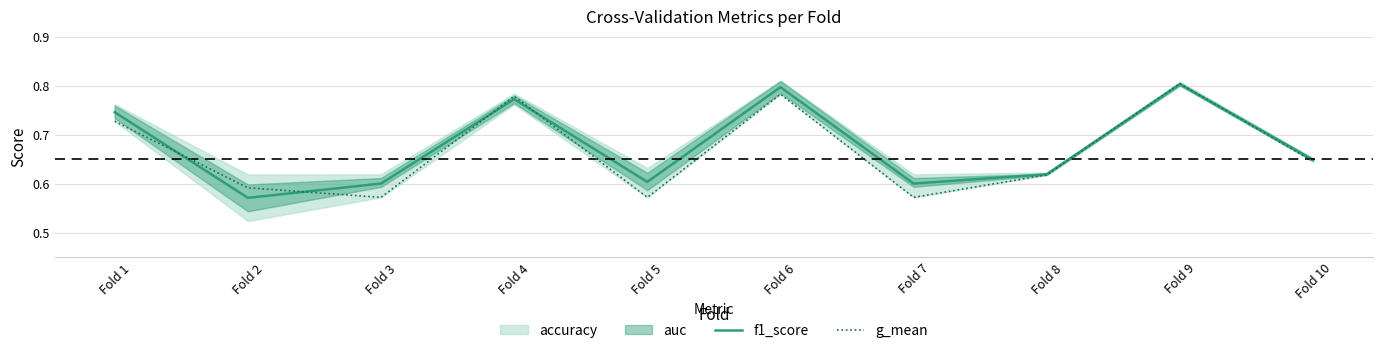

Which series ends up on top after the final intersection of f1_score and g_mean?

f1_score